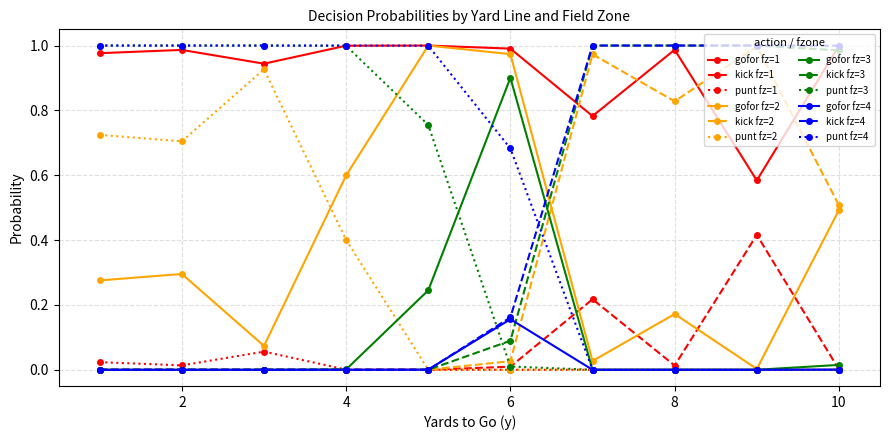

Which series ends up on top after the final intersection of kick fz=4 and gofor fz=2?

kick fz=4